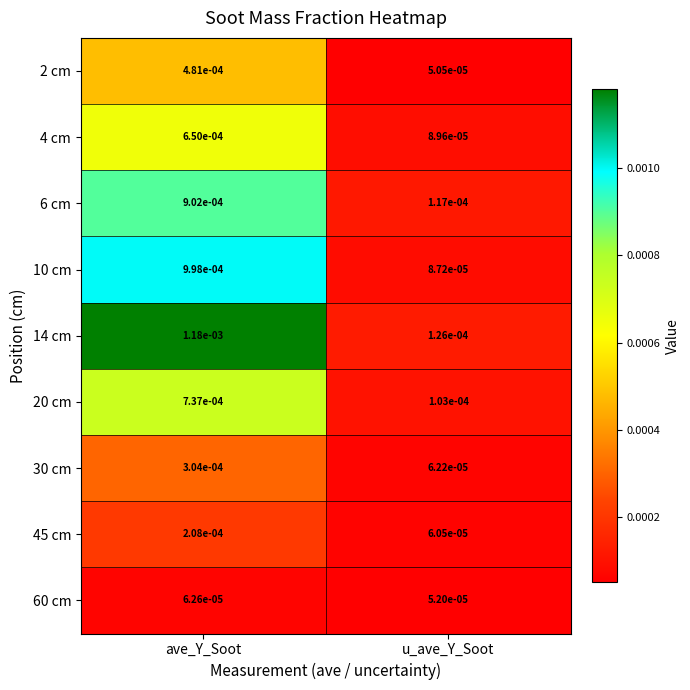

List the labels in order of 60 cm value, smallest first.

u_ave_Y_Soot, ave_Y_Soot